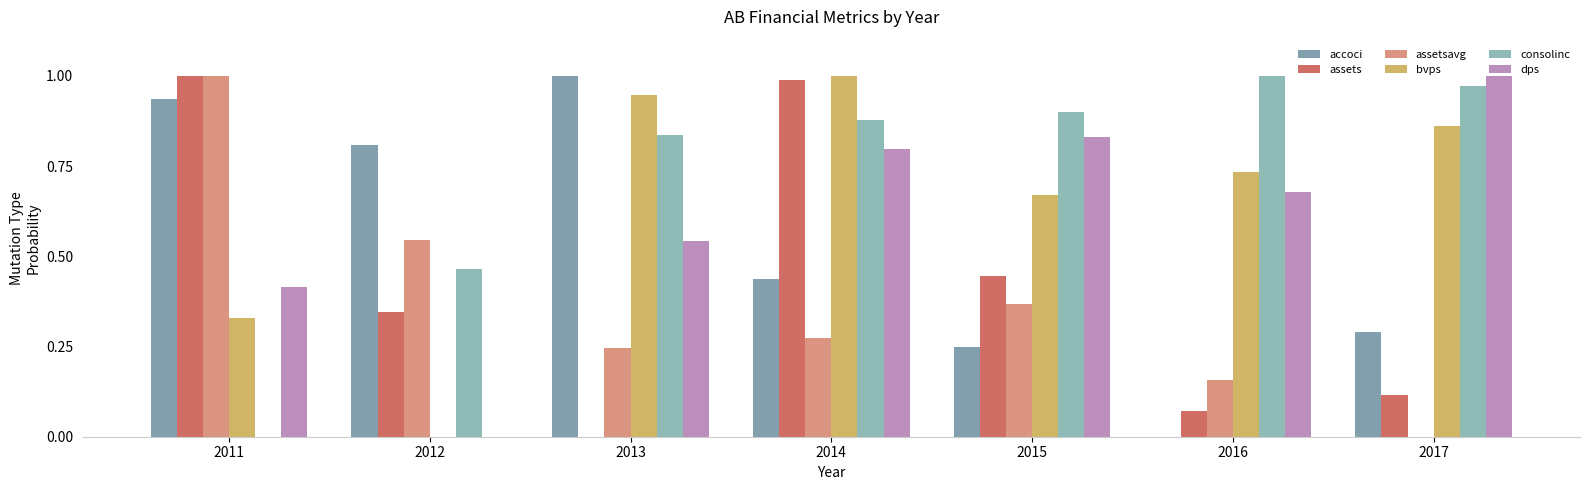

The consolinc series shows 0.3 at 2015. True or false?

False